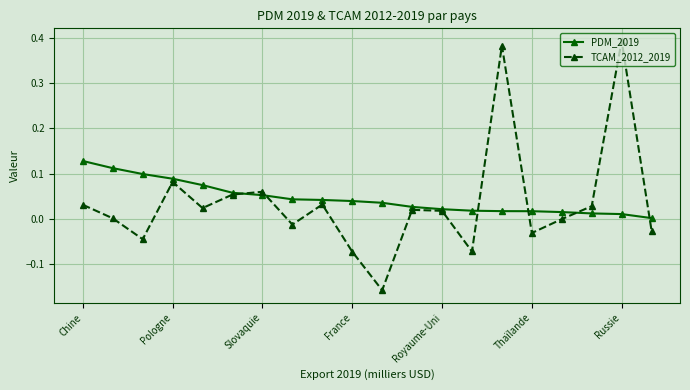

List the series in order of their peak value, lowest first.

PDM_2019, TCAM_2012_2019